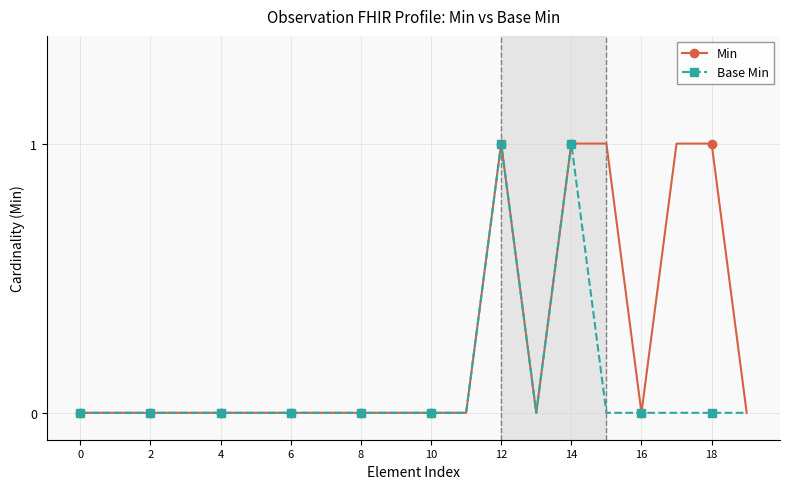

True or false: Min has more than 0 points higher than both neighbors.

True